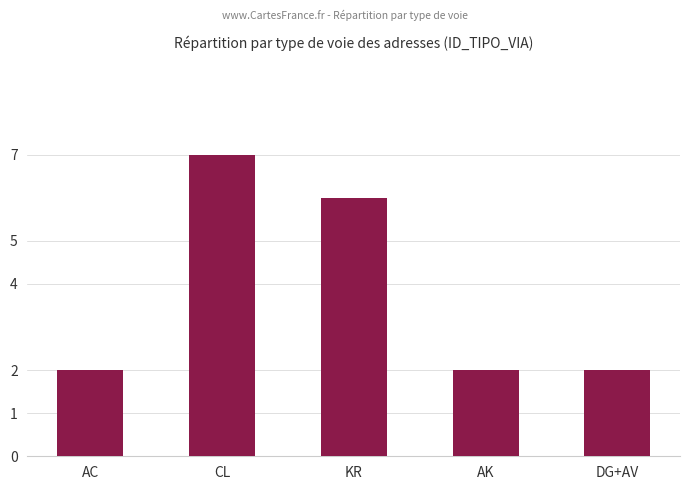

Count the number of data series in this chart.

1